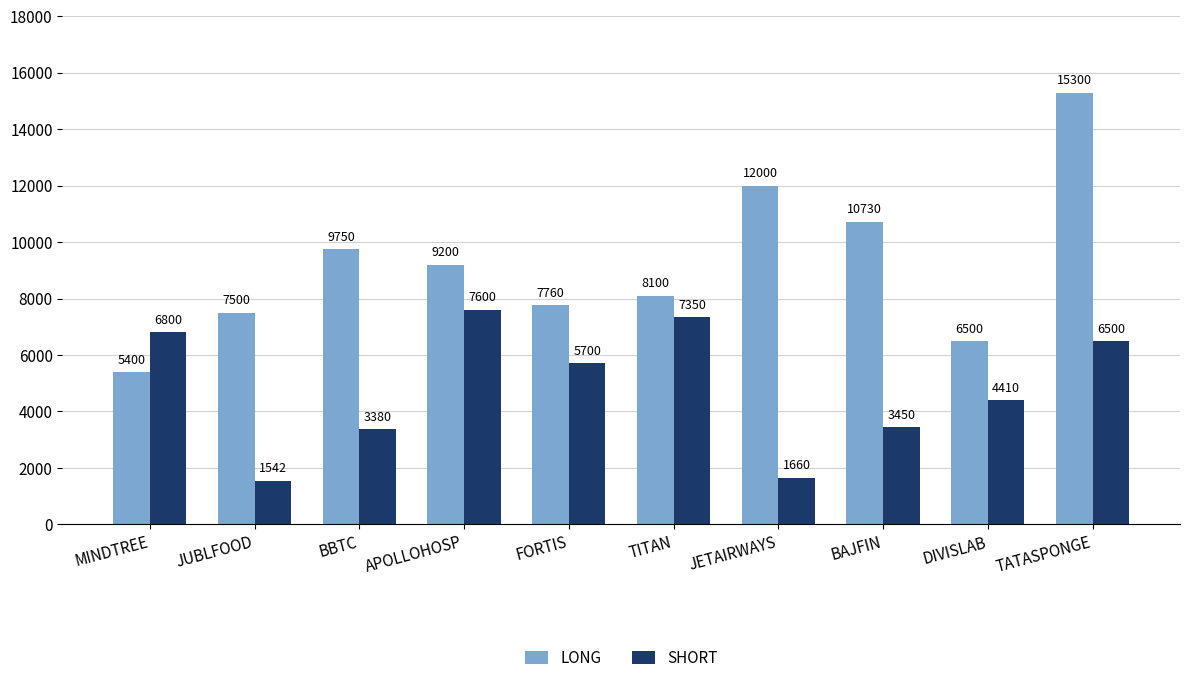

At which category does the chart reach its minimum across all series?

JUBLFOOD